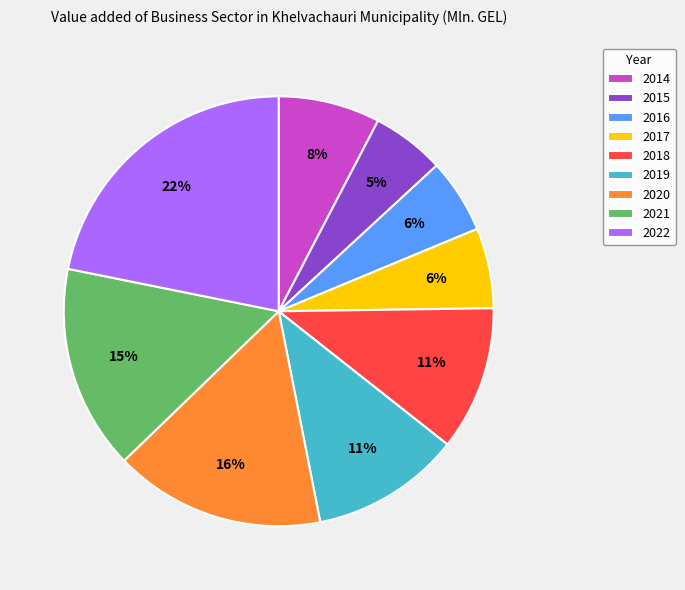

True or false: 2021 accounts for 23% of the total.

False